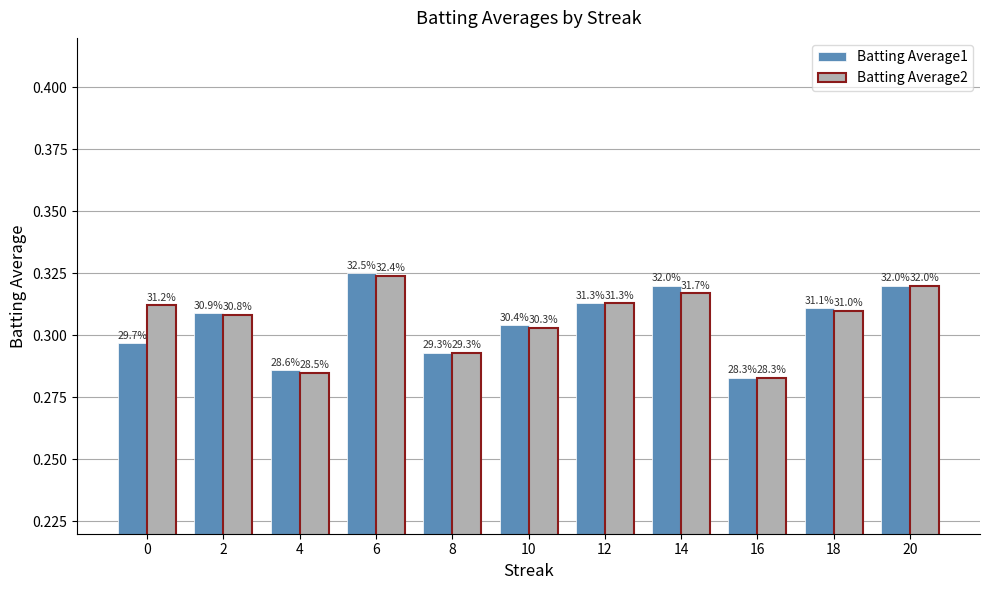

Reading left to right, transcribe all the data shown in this chart.

Batting Average1: 0.3	0.3	0.3	0.3	0.3	0.3	0.3	0.3	0.3	0.3	0.3
Batting Average2: 0.3	0.3	0.3	0.3	0.3	0.3	0.3	0.3	0.3	0.3	0.3